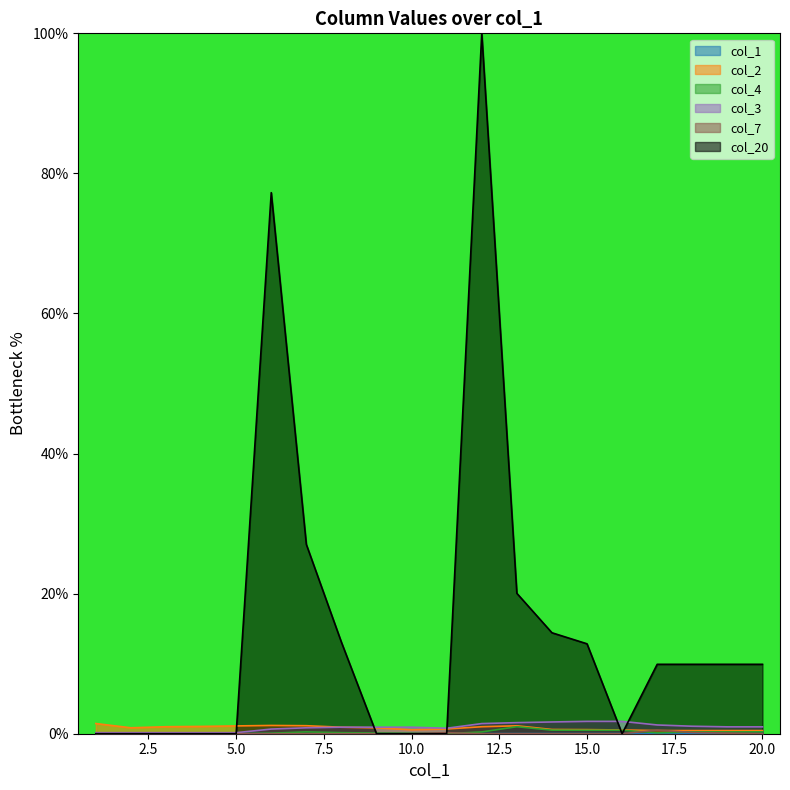

What is the maximum value shown in the chart?

100.0